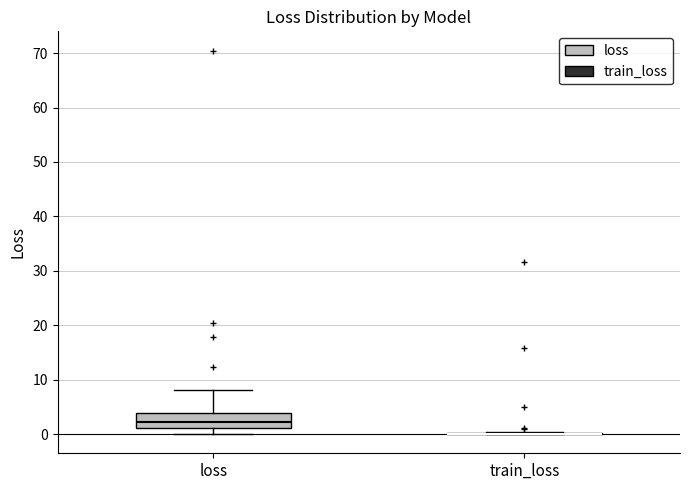

Reading left to right, read every box against the y-axis: the position of its median line, the range the box covers, and the ends of its whiskers. The values are not printed on the chart, so give them approximately, as read against the axis.

loss: median 2, box 1 to 4, whiskers 0 to 8
train_loss: box collapsed to a line at 0, whiskers 0 to 0